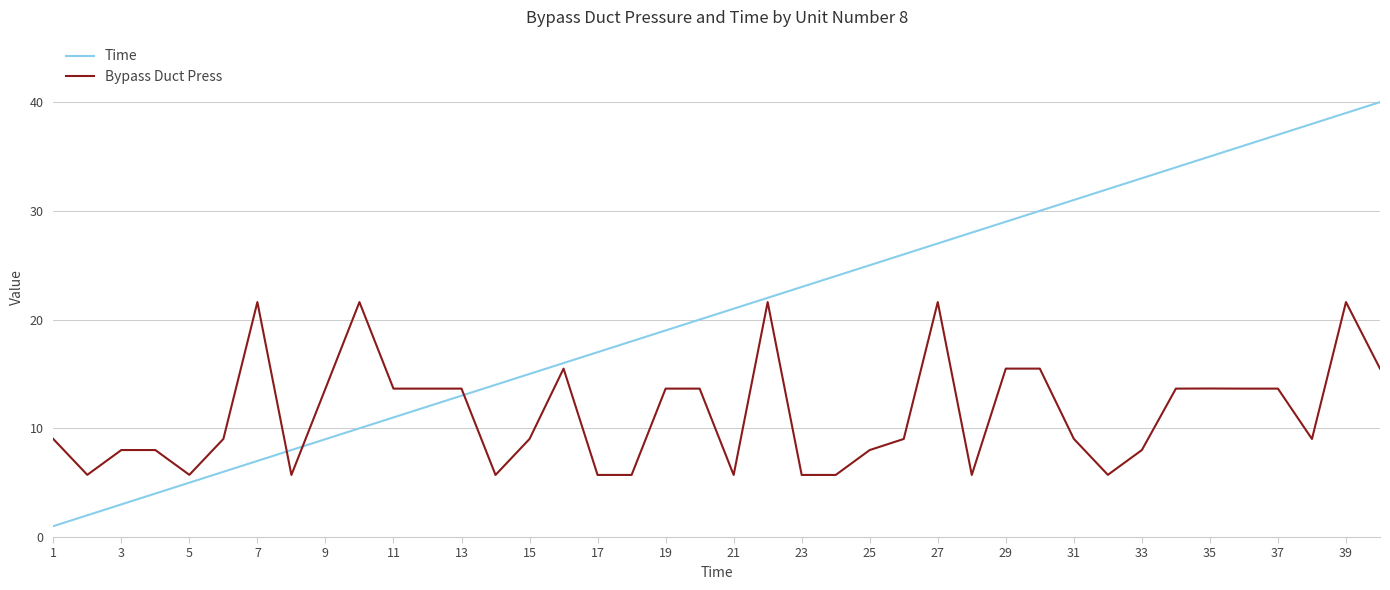

Which series has the widest spread of values?

Time